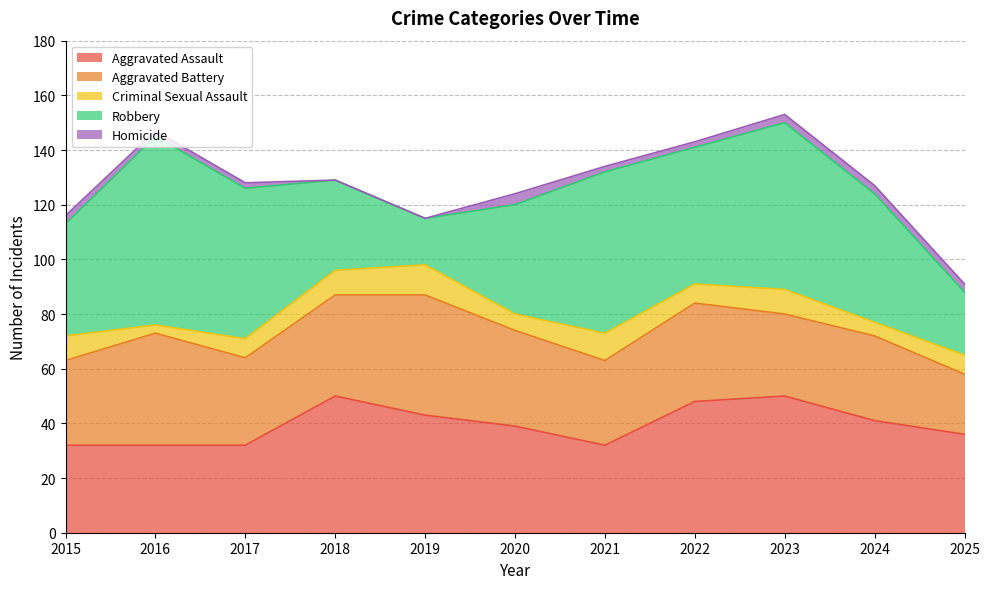

Is it true that Criminal Sexual Assault equals 7 at 2022?

True